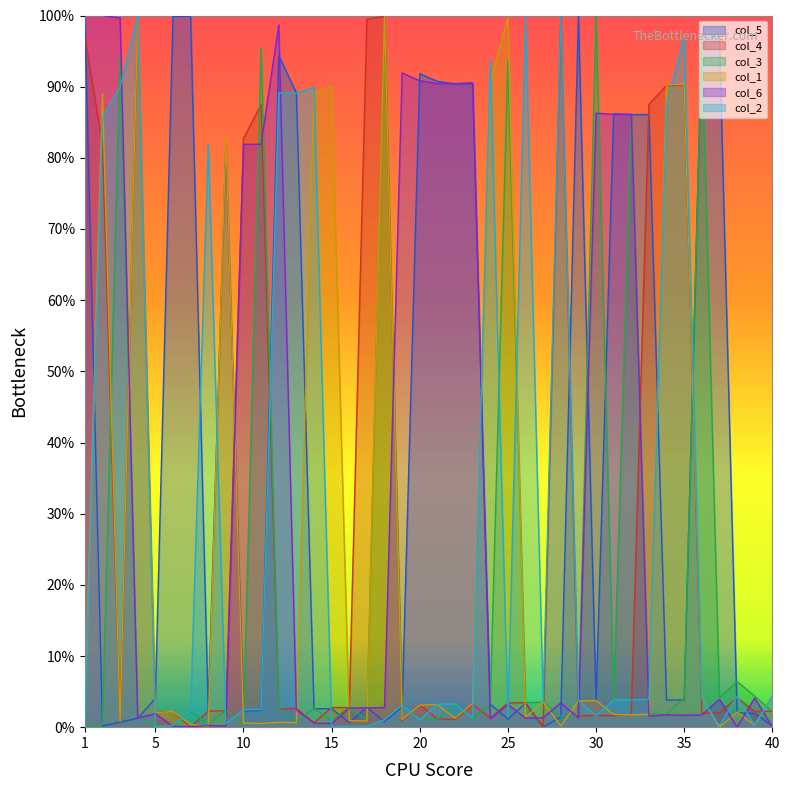

What is the spread (max minus min) of values at 17?

99.4